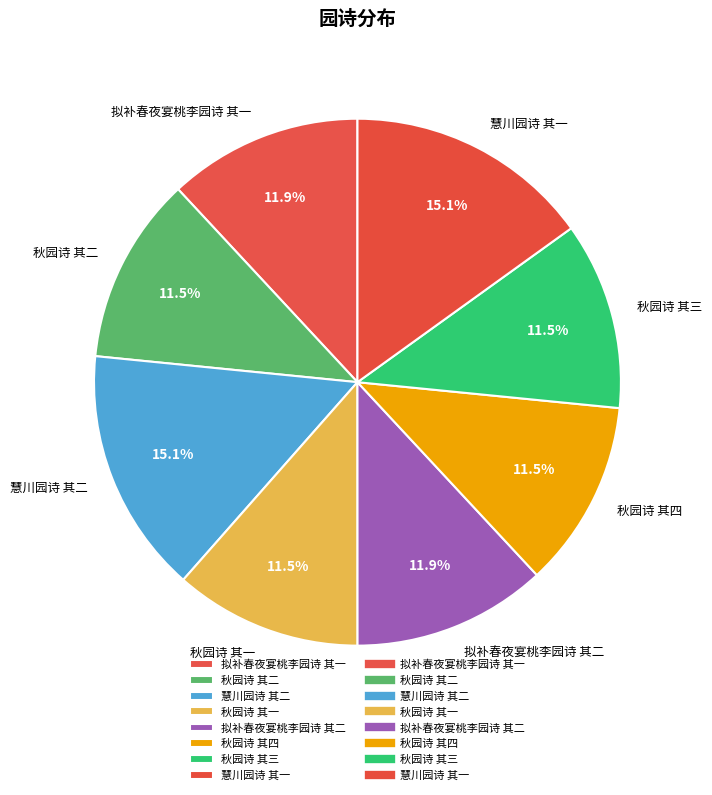

Count the number of slices in the pie.

8